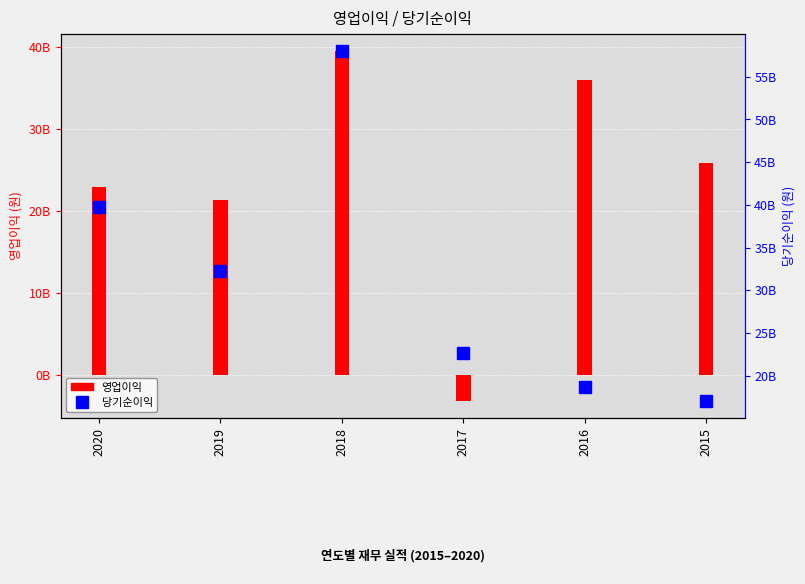

Read the 영업이익 value at 2015, to the nearest 100.

25867255900